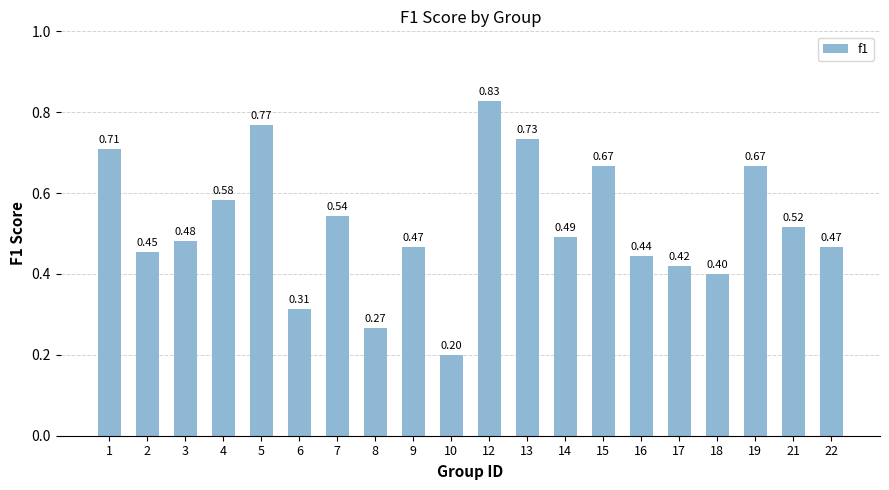

Count the number of data series in this chart.

1